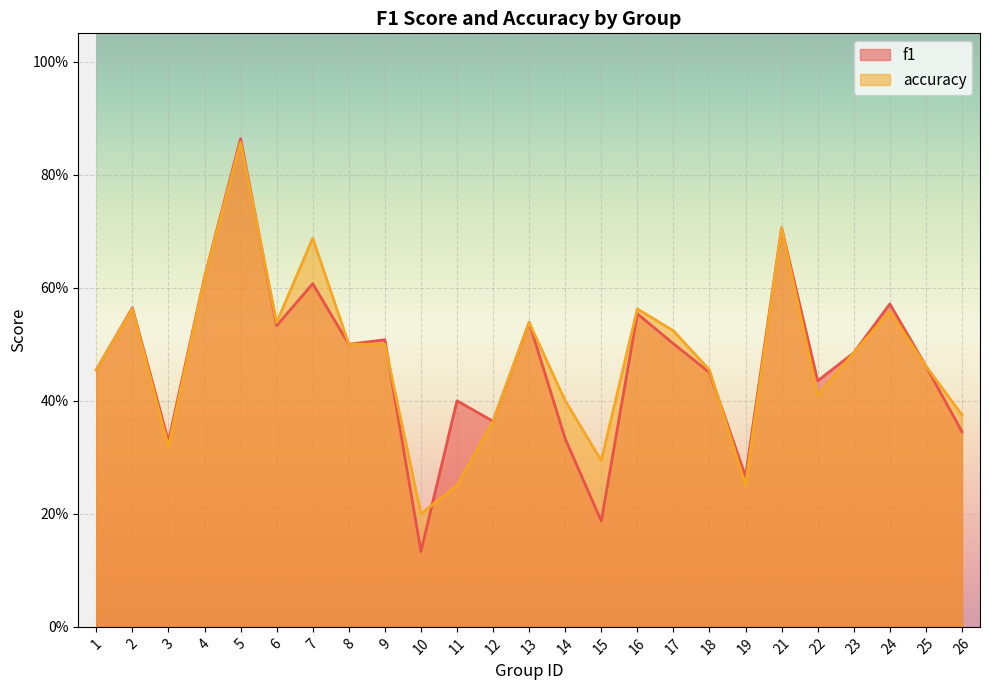

The f1 series shows 0.4 at 11. True or false?

True